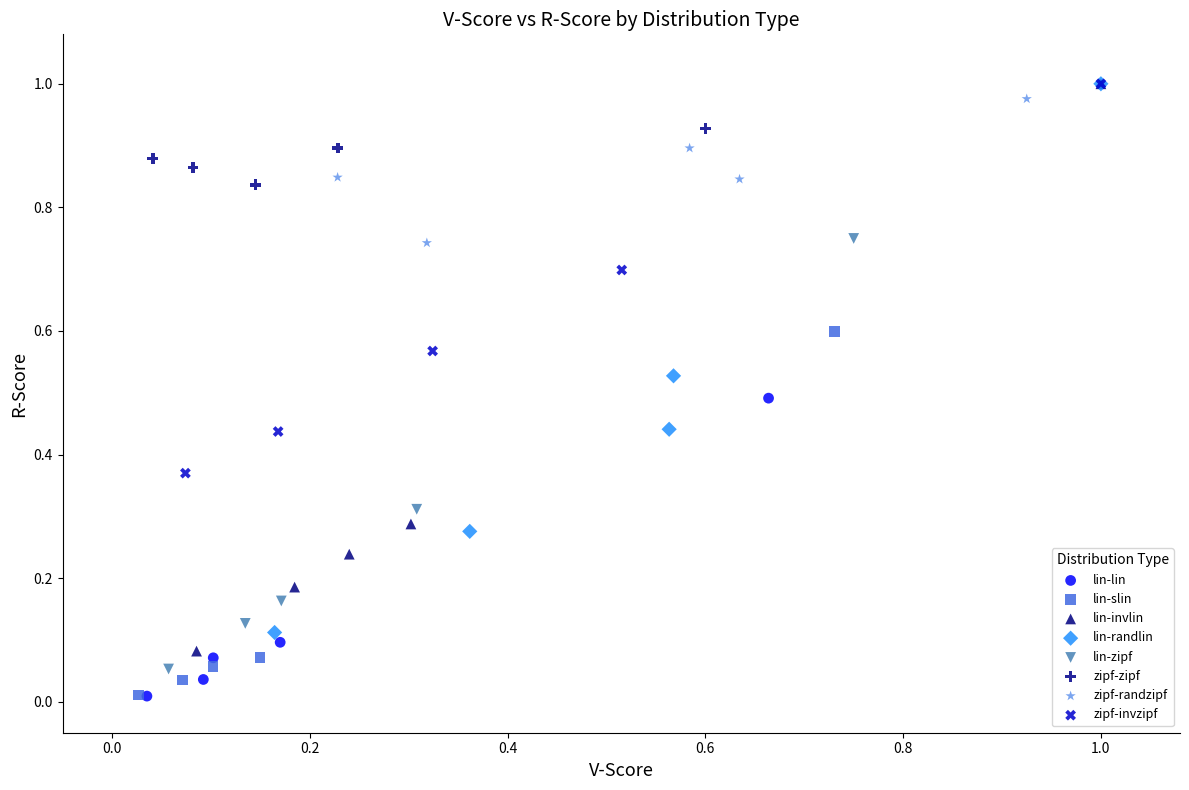

Which series has the largest Y range (max minus min)?

lin-invlin